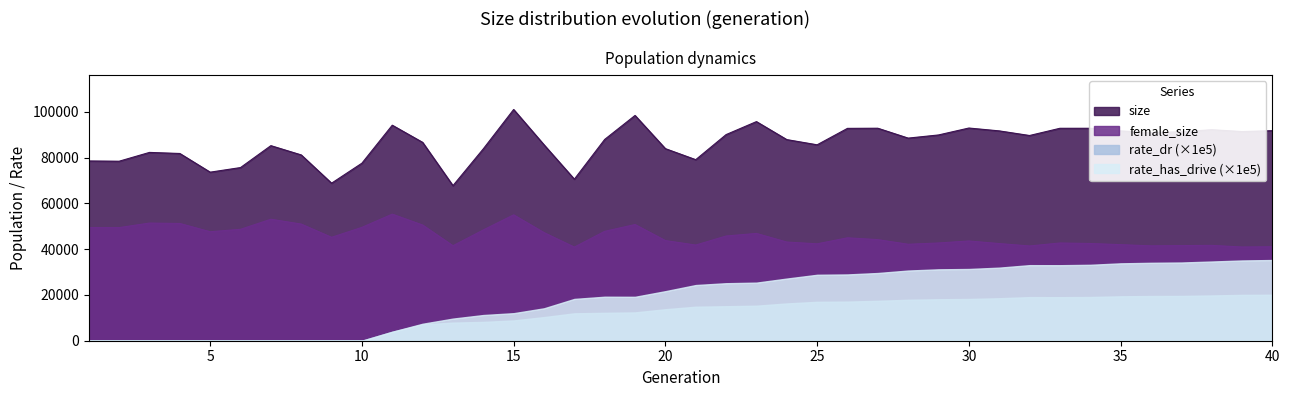

What is the maximum value for size?

101004.0